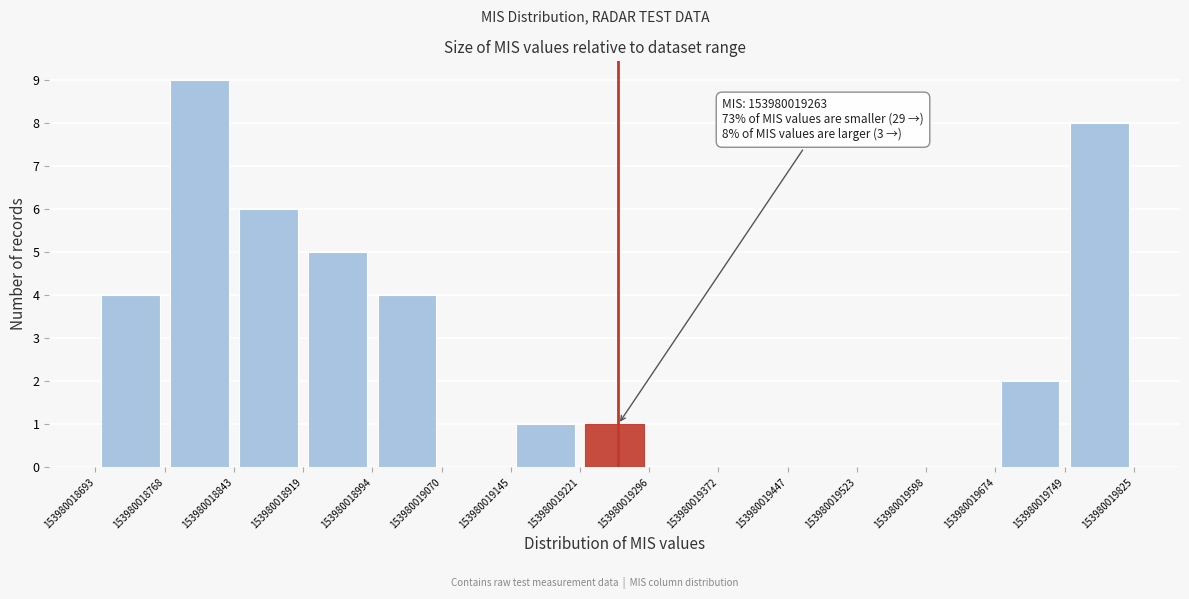

Over which range of the x-axis is the bar tallest?

153980018768 to 153980018843